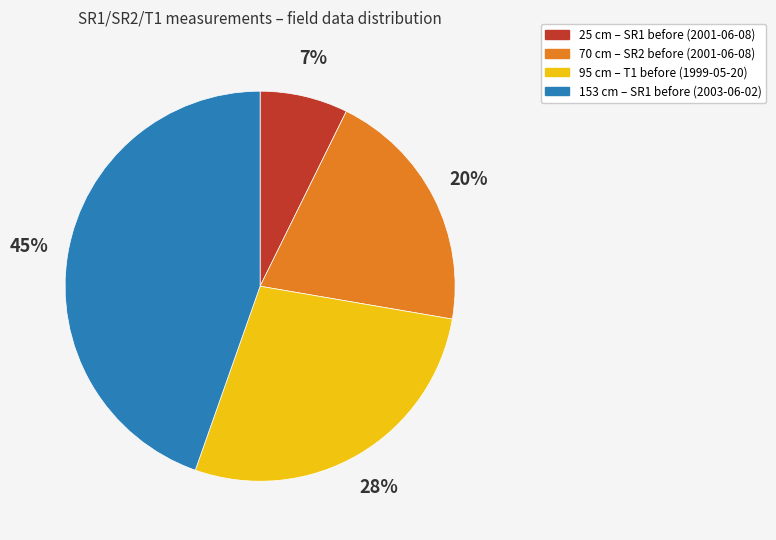

To the nearest percent, what is the average slice percentage?

25%